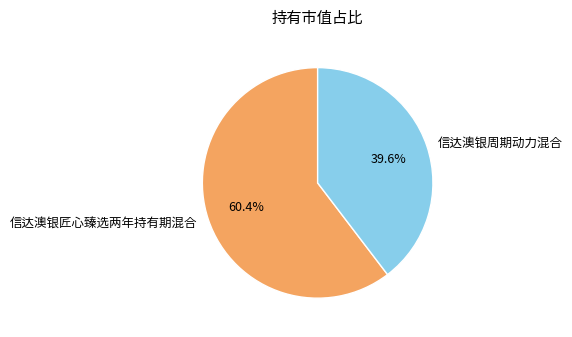

Does 信达澳银匠心臻选两年持有期混合 represent more than half of the total?

Yes